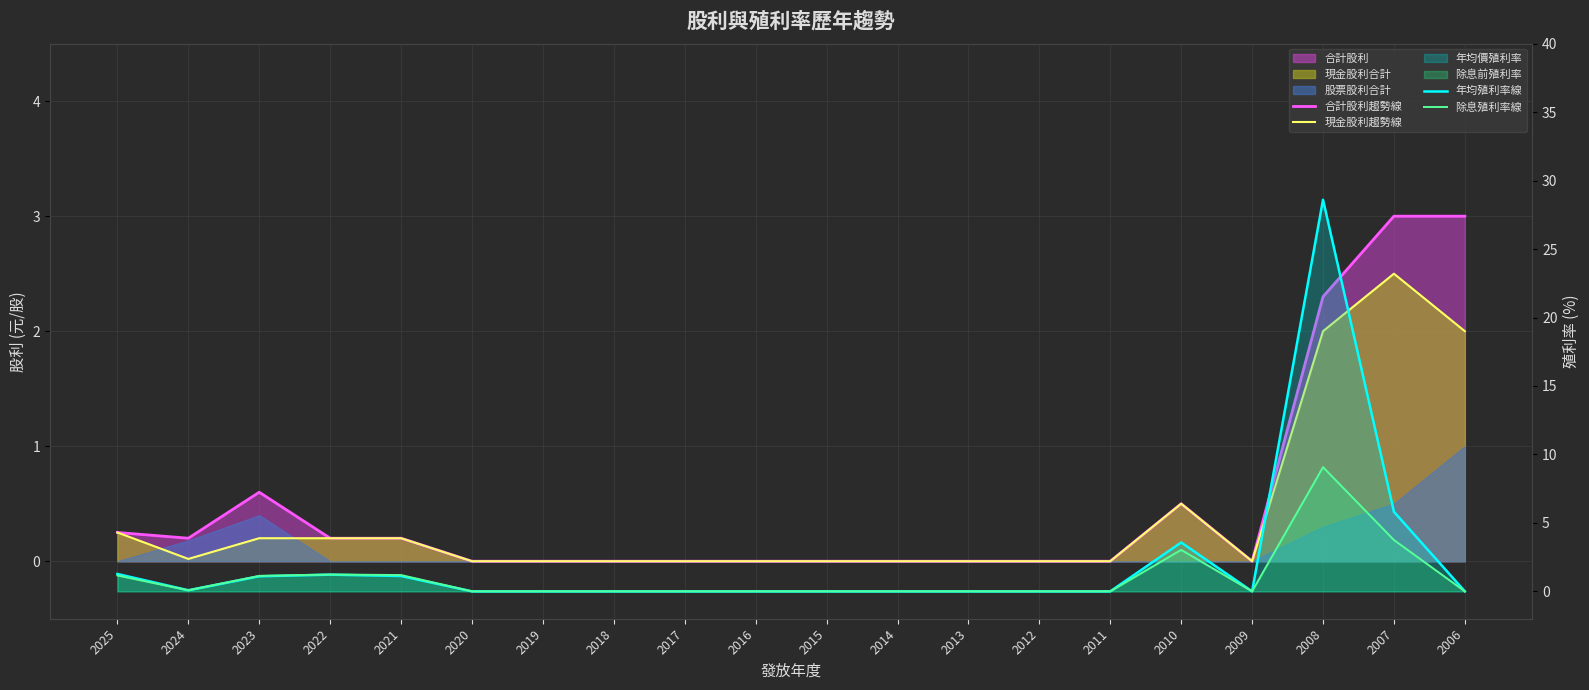

Reading left to right, extract all data points from this chart.

合計股利趨勢線: 0.2	0.2	0.6	0.2	0.2	0.0	0.0	0.0	0.0	0.0	0.0	0.0	0.0	0.0	0.0	0.5	0.0	2.3	3.0	3.0
現金股利趨勢線: 0.2	0.0	0.2	0.2	0.2	0.0	0.0	0.0	0.0	0.0	0.0	0.0	0.0	0.0	0.0	0.5	0.0	2.0	2.5	2.0
年均殖利率線: 1.3	0.1	1.1	1.2	1.1	0.0	0.0	0.0	0.0	0.0	0.0	0.0	0.0	0.0	0.0	3.6	0.0	28.6	5.8	0.0
除息殖利率線: 1.2	0.1	1.1	1.2	1.2	0.0	0.0	0.0	0.0	0.0	0.0	0.0	0.0	0.0	0.0	3.0	0.0	9.1	3.8	0.0